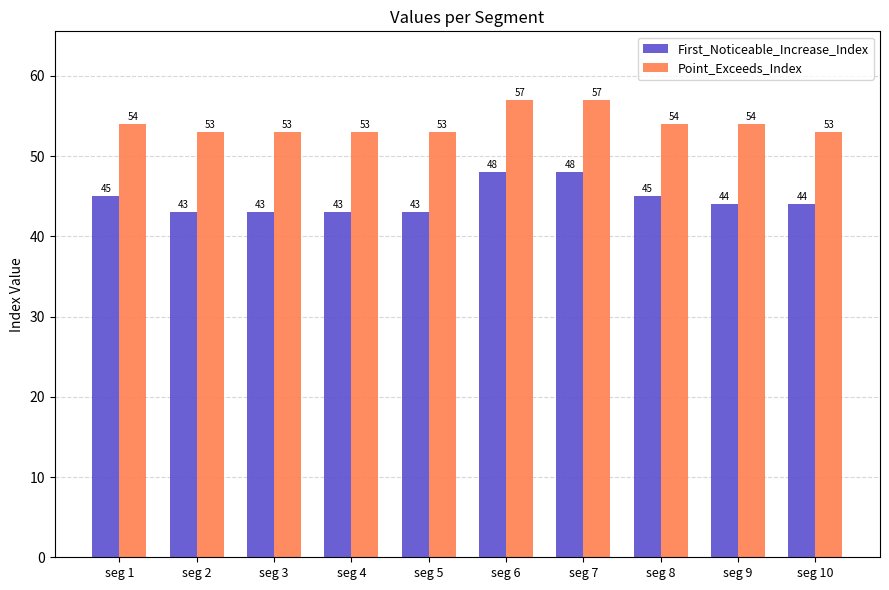

Are the bars horizontal?

No